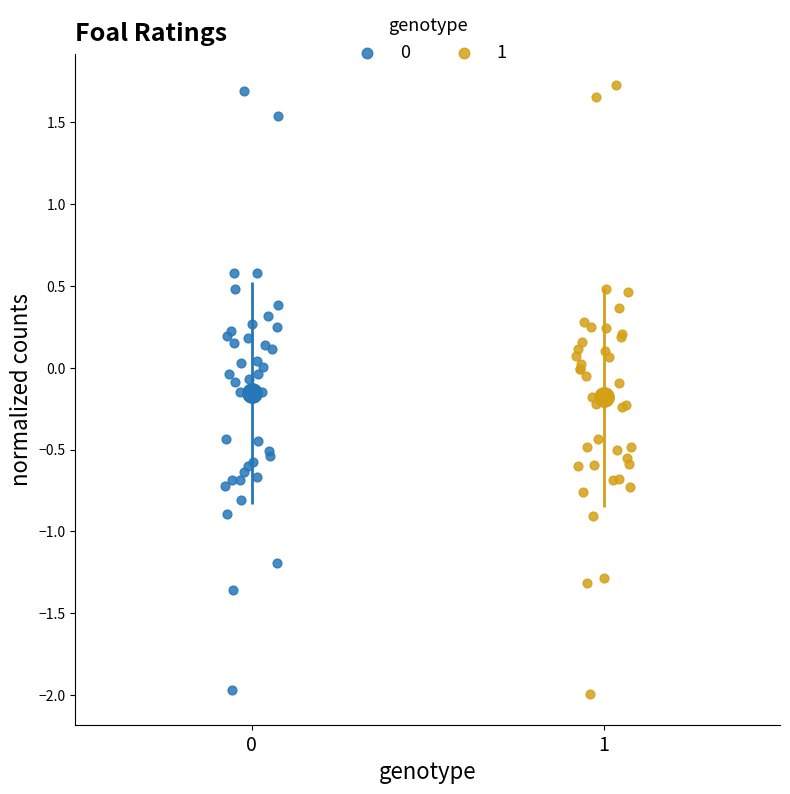

Which series has the widest spread of Y values?

1